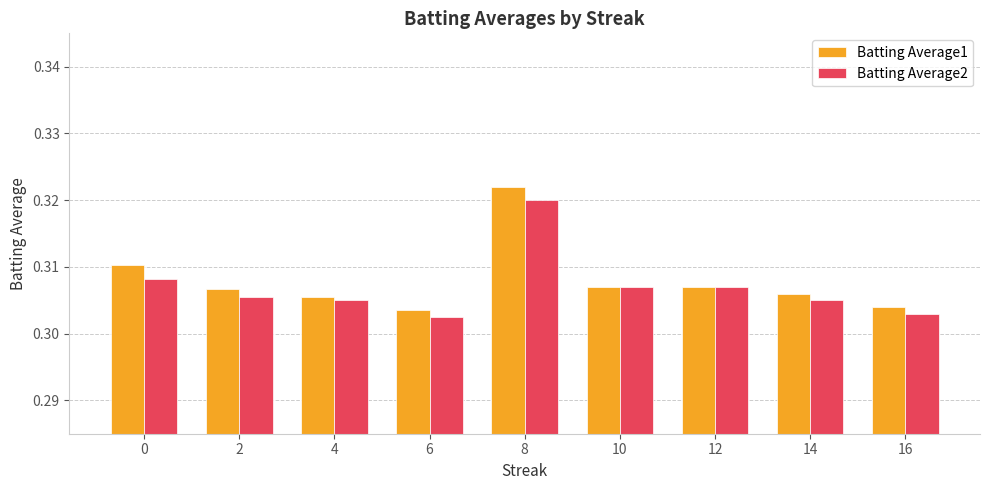

What is the sum of all Batting Average2 values?

2.8